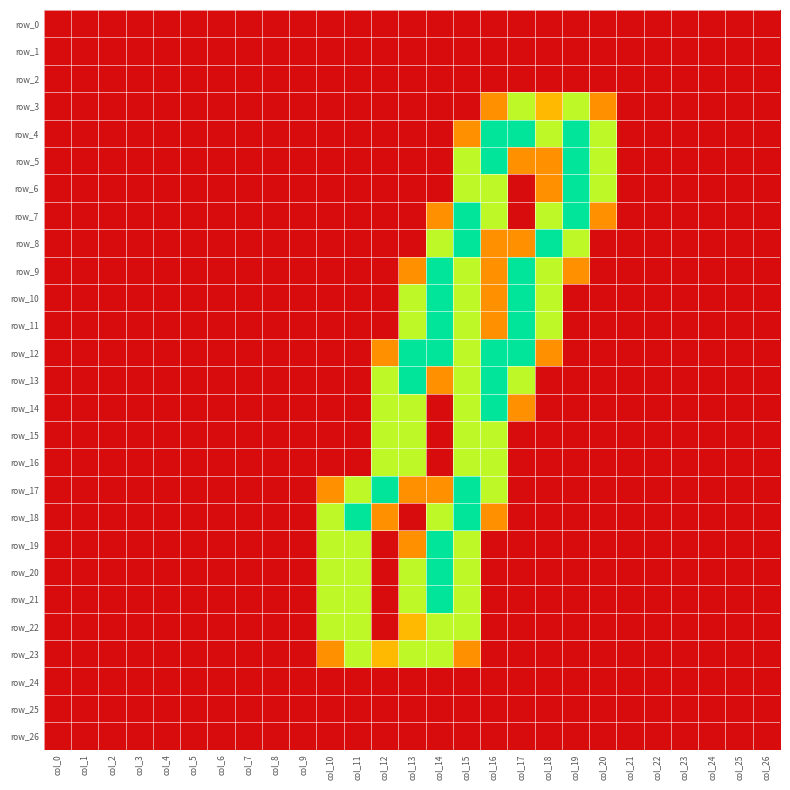

At col_21, list the series in order from smallest to largest.

row_0, row_1, row_2, row_3, row_4, row_5, row_6, row_7, row_8, row_9, row_10, row_11, row_12, row_13, row_14, row_15, row_16, row_17, row_18, row_19, row_20, row_21, row_22, row_23, row_24, row_25, row_26